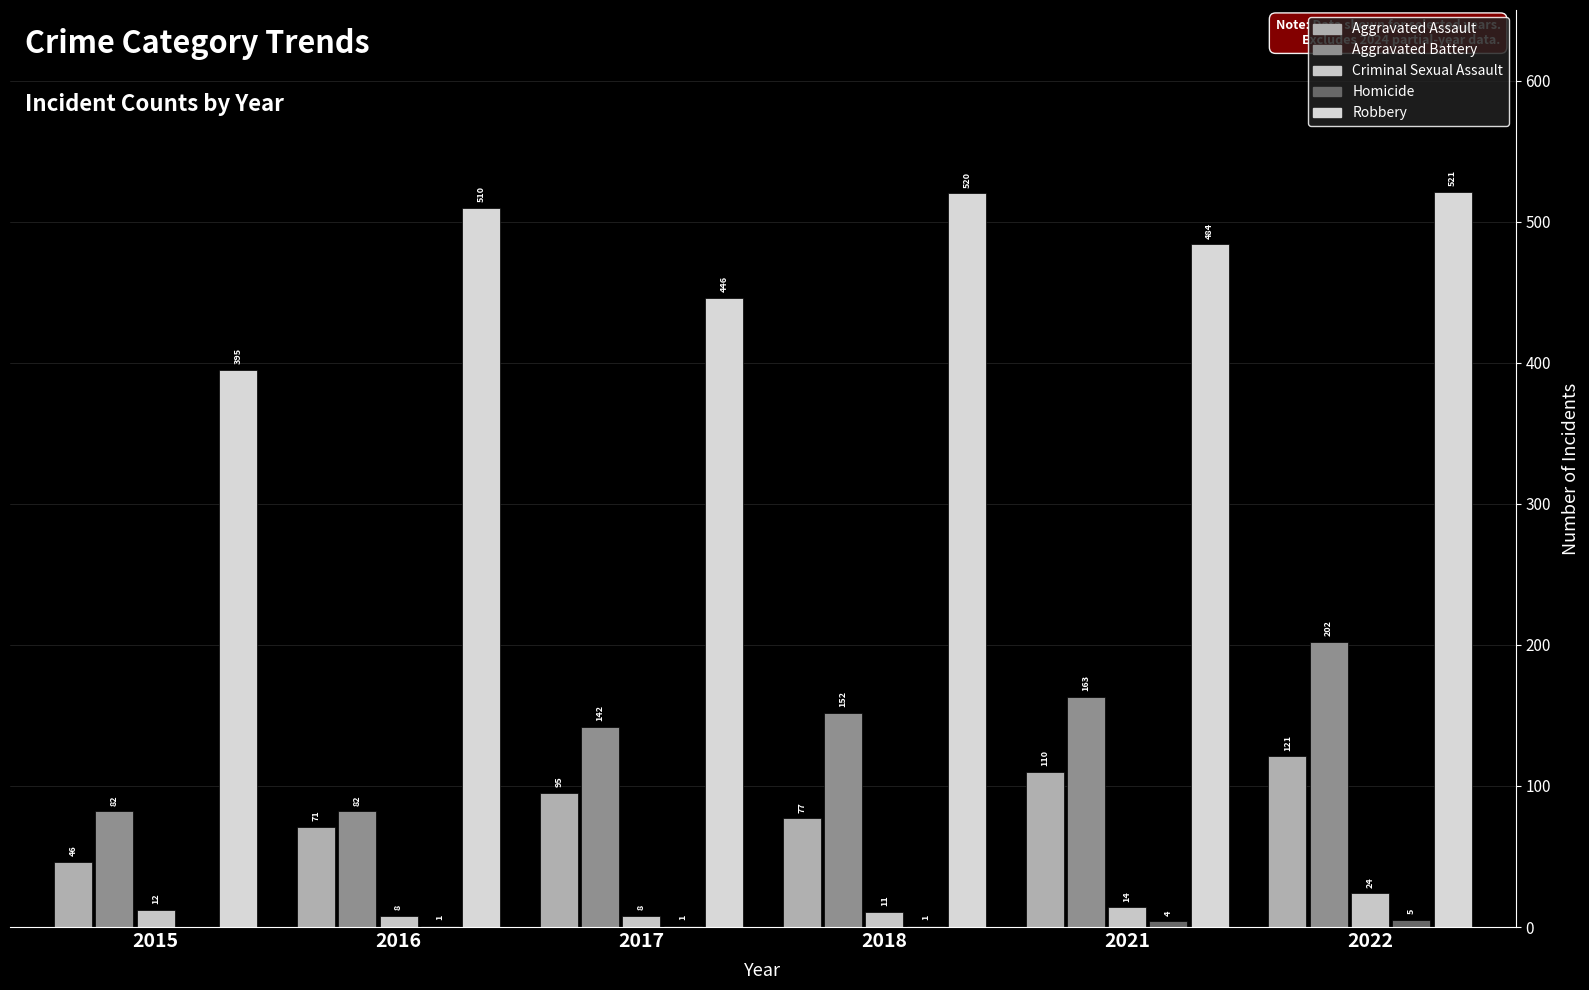

What is the difference between the second highest and second lowest values in the Aggravated Assault series?

39